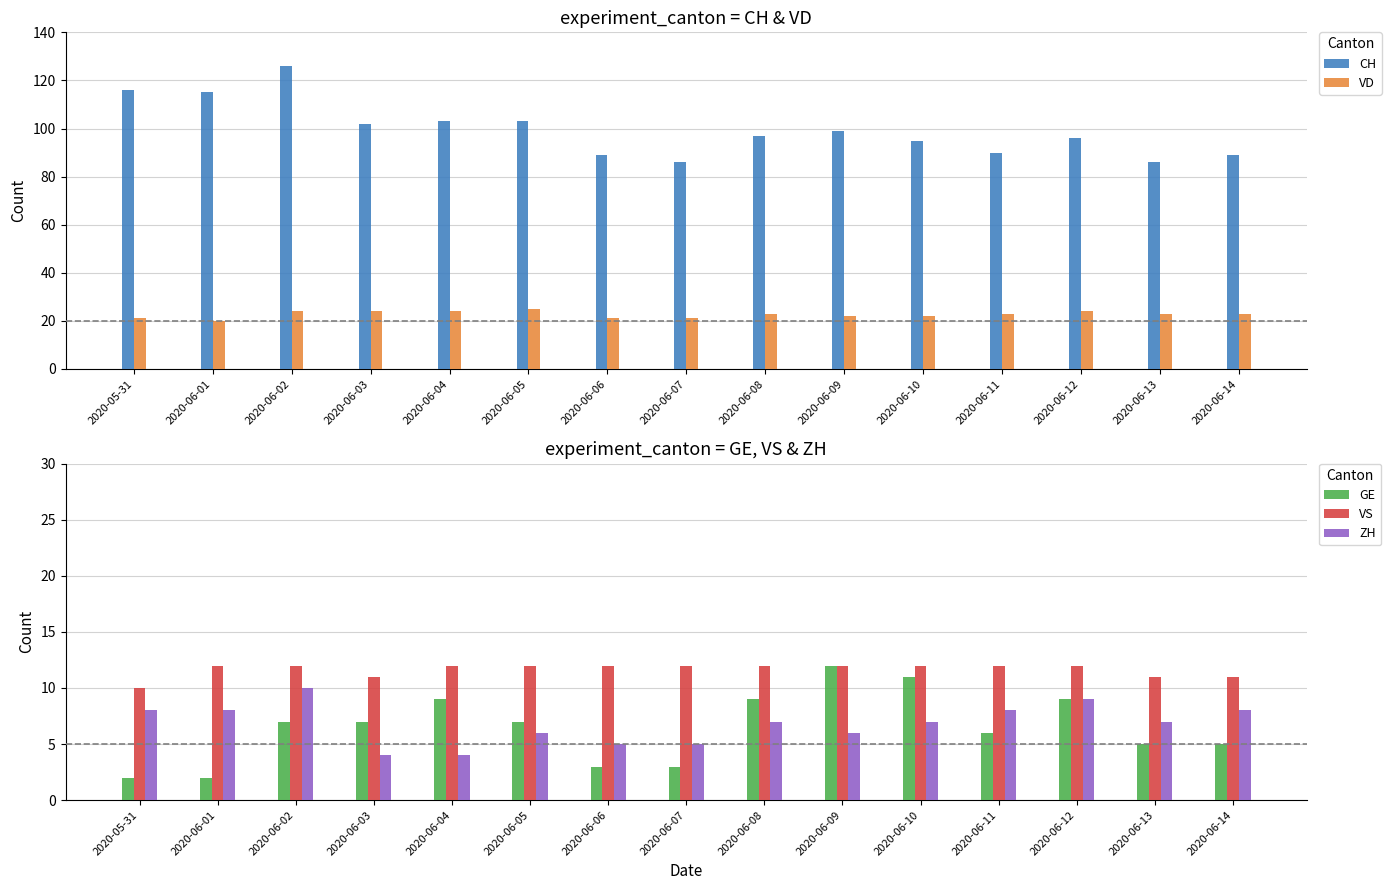

Reading right to left, transcribe all the data shown in this chart.

CH: 89	86	96	90	95	99	97	86	89	103	103	102	126	115	116
VD: 23	23	24	23	22	22	23	21	21	25	24	24	24	20	21
GE: 5	5	9	6	11	12	9	3	3	7	9	7	7	2	2
VS: 11	11	12	12	12	12	12	12	12	12	12	11	12	12	10
ZH: 8	7	9	8	7	6	7	5	5	6	4	4	10	8	8